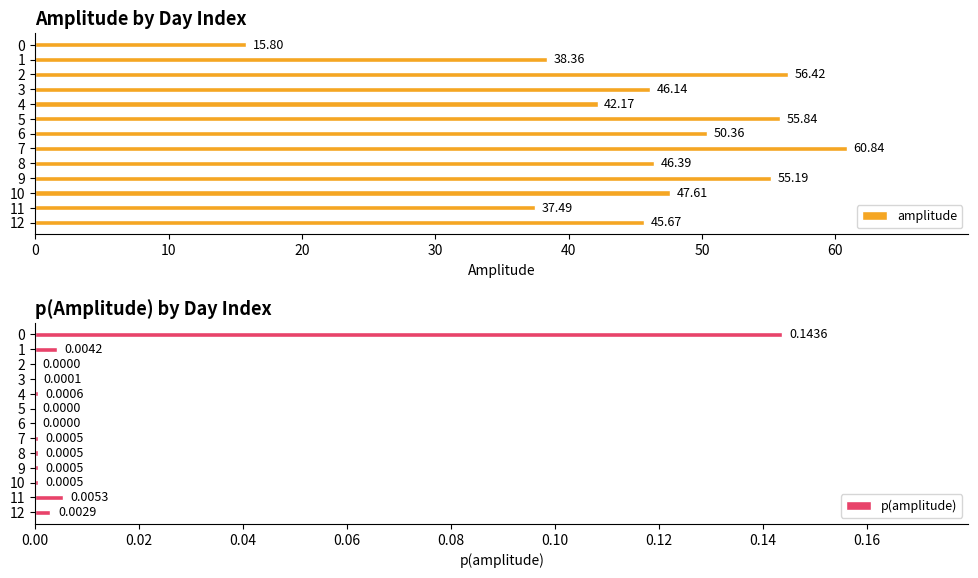

What value does the amplitude series have at 7?

60.8